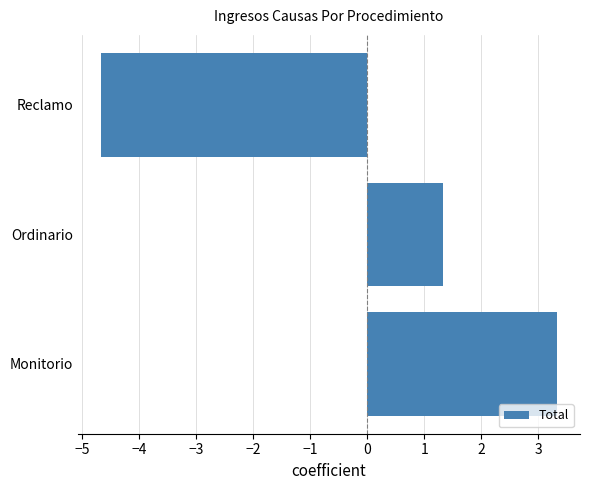

How many data points does each series have?

3